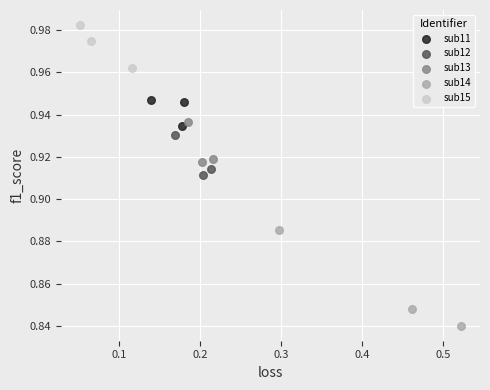

Which series has the largest Y range (max minus min)?

sub14